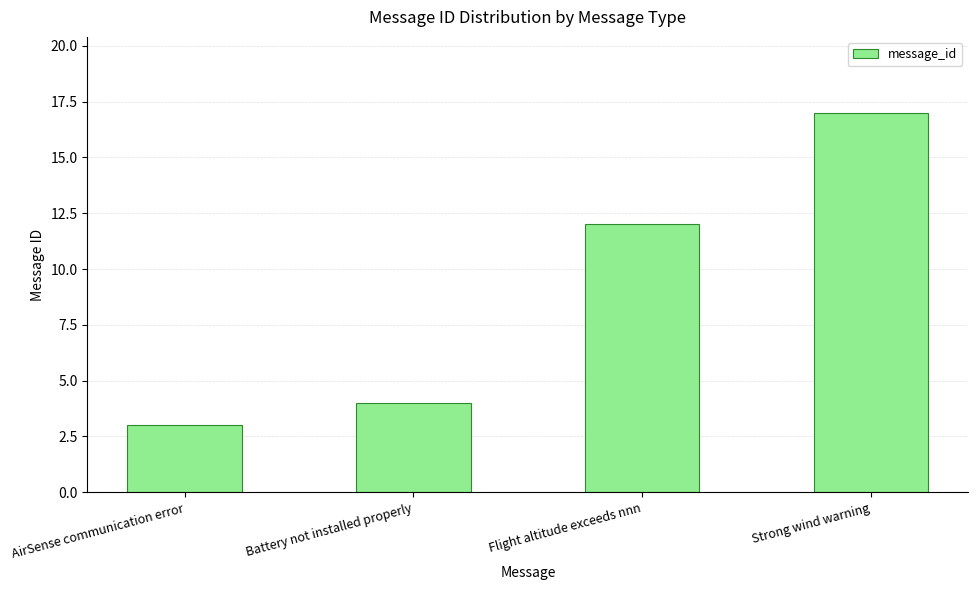

Does the chart contain stacked bars?

No